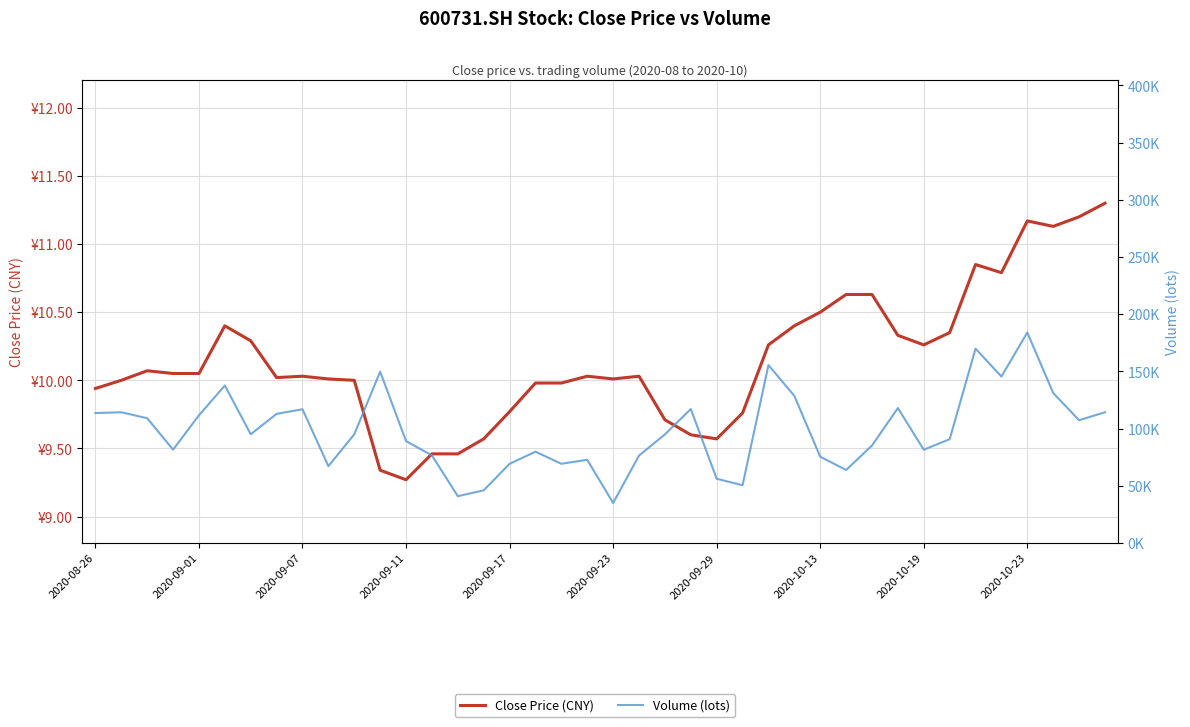

What is the sum of the Volume (lots) values at 30 and 13?

161629.3